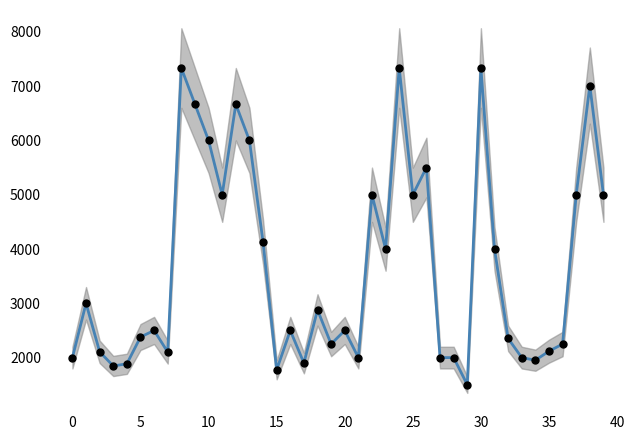

Which series has the largest total across all categories?

Precio $/Kg